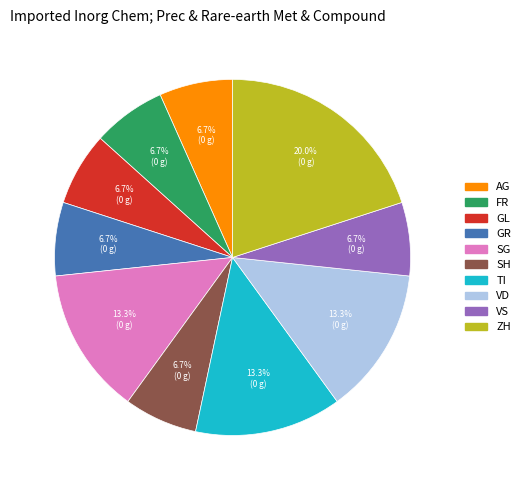

What percentage do SG and GL together represent?

20.0%